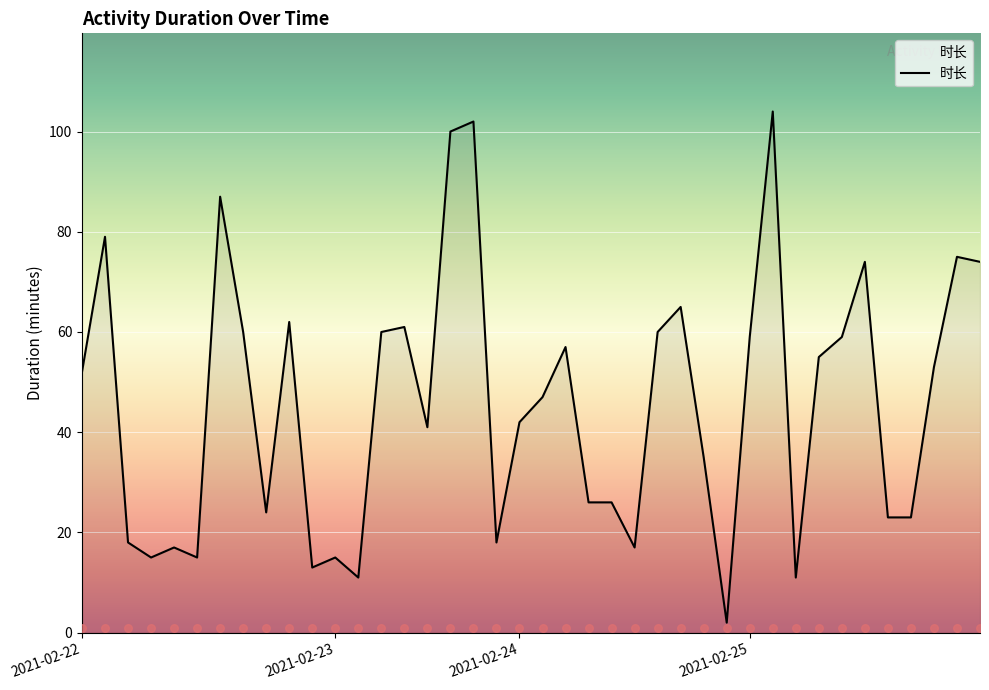

Approximately how many times larger is the value at 18 compared to 2021-02-24?

1.0